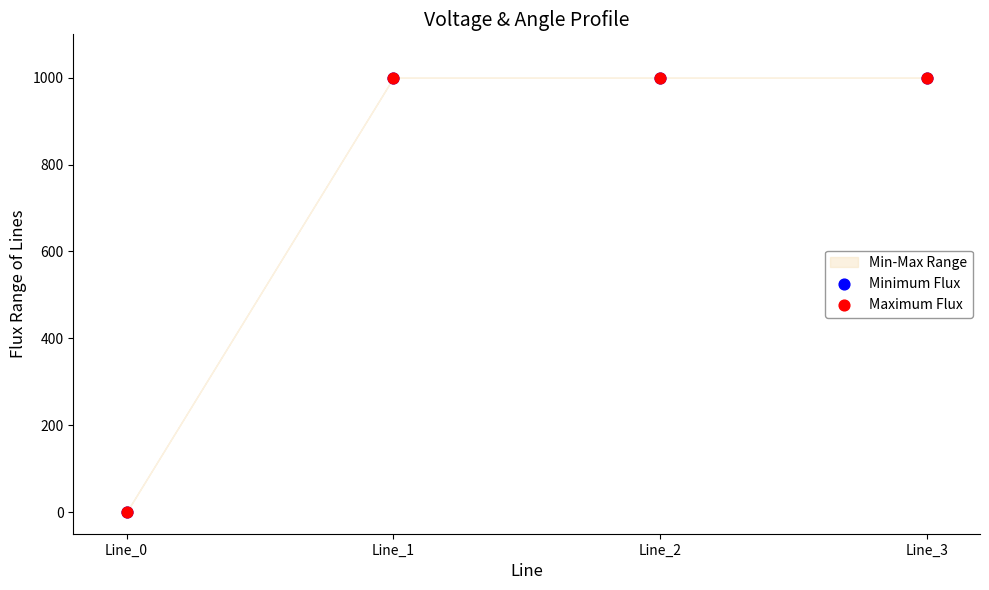

Which series has the widest spread of Y values?

Minimum Flux